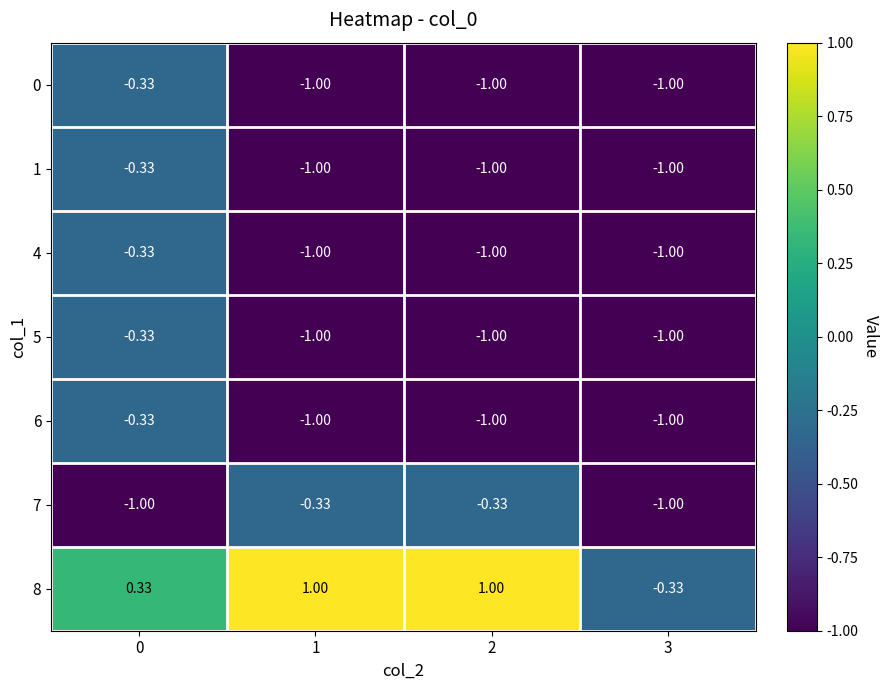

Is the value of 8 at 3 greater than the value of 6 at 3?

Yes